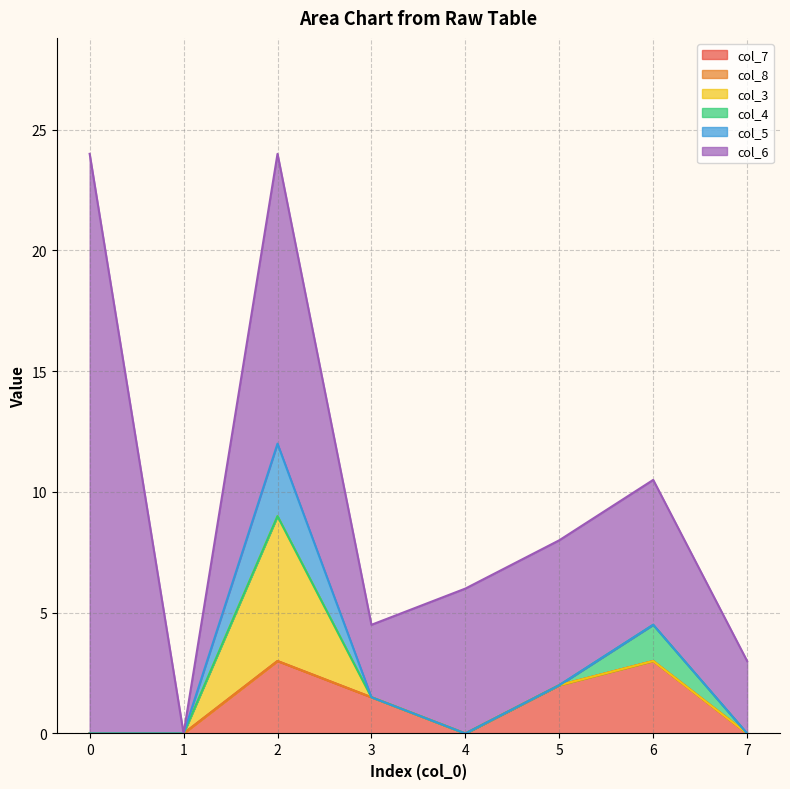

Count the number of data series in this chart.

6